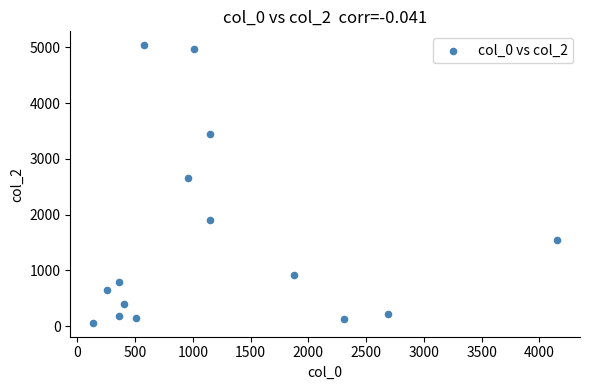

What Y value in the scatter plot is closest to 2550?

2650